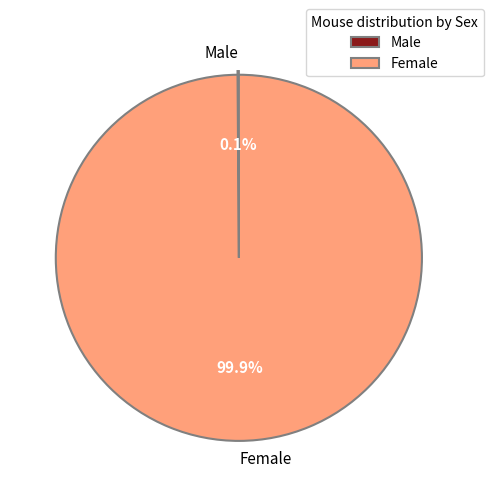

Which category accounts for the majority?

Female